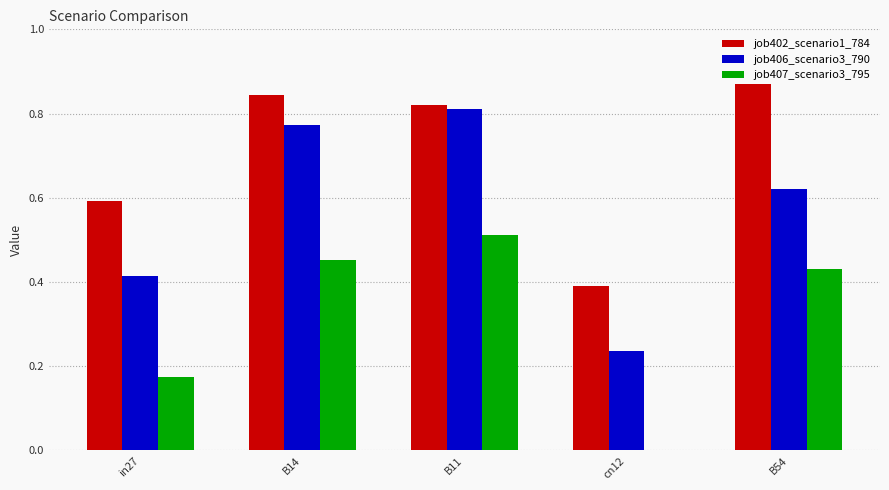

Which category has the highest value across all series?

B54